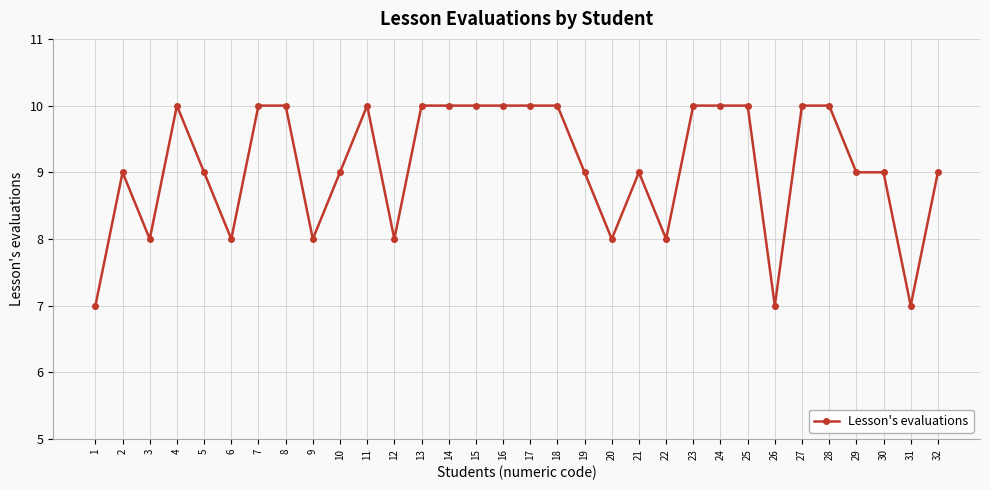

Is it true that the value at 25 is 10?

True